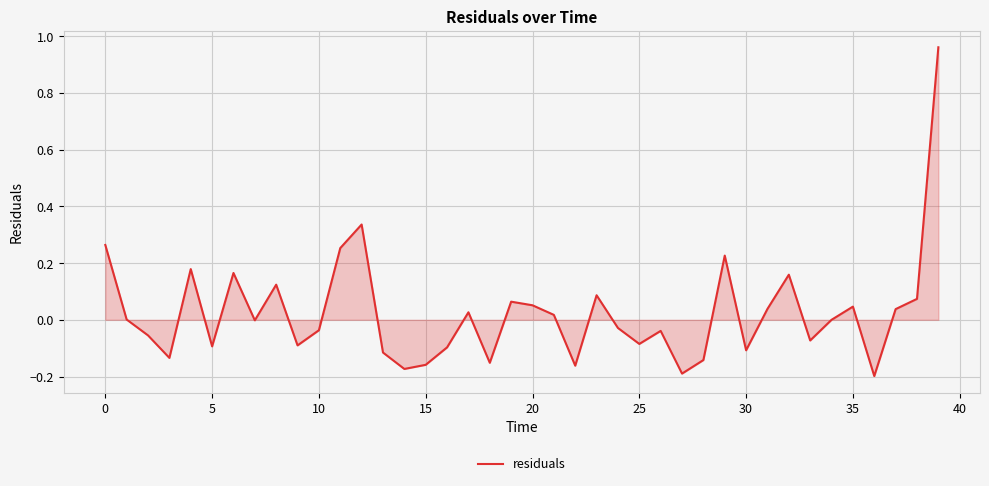

What is the difference between the maximum and minimum values?

1.2